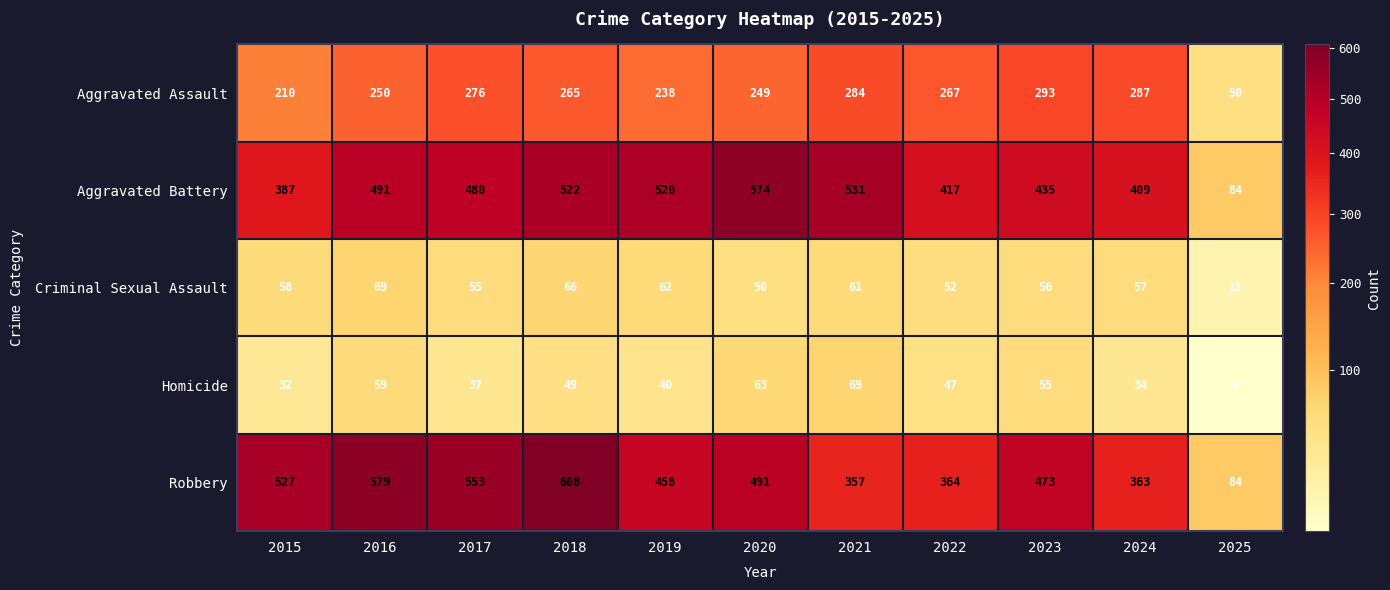

How many data points does each series have?

11